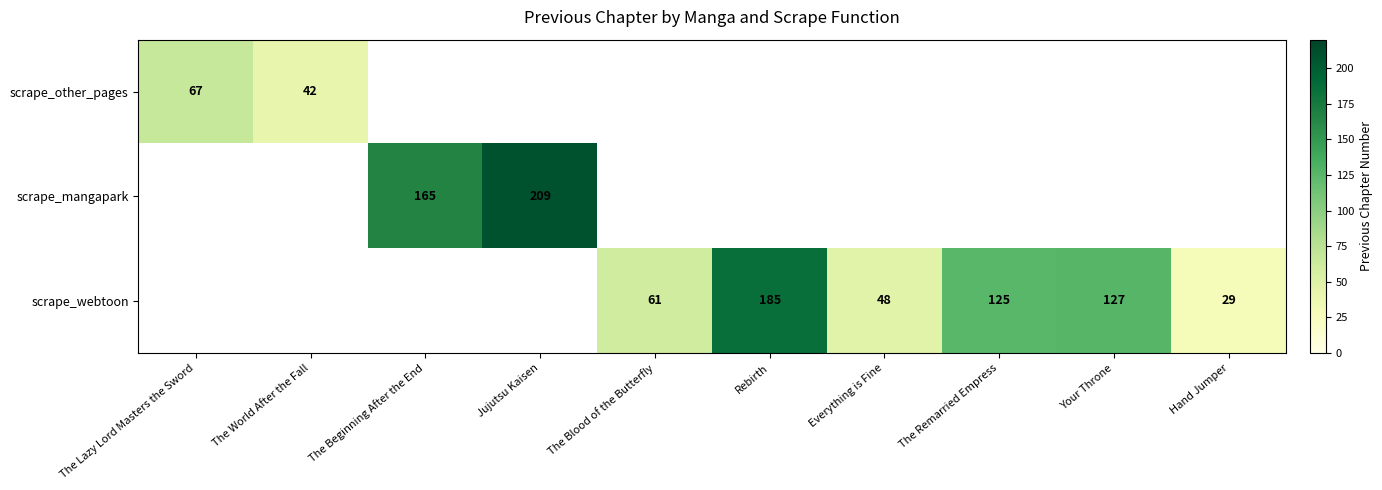

True or false: scrape_webtoon has a value of 212 at The Remarried Empress.

False